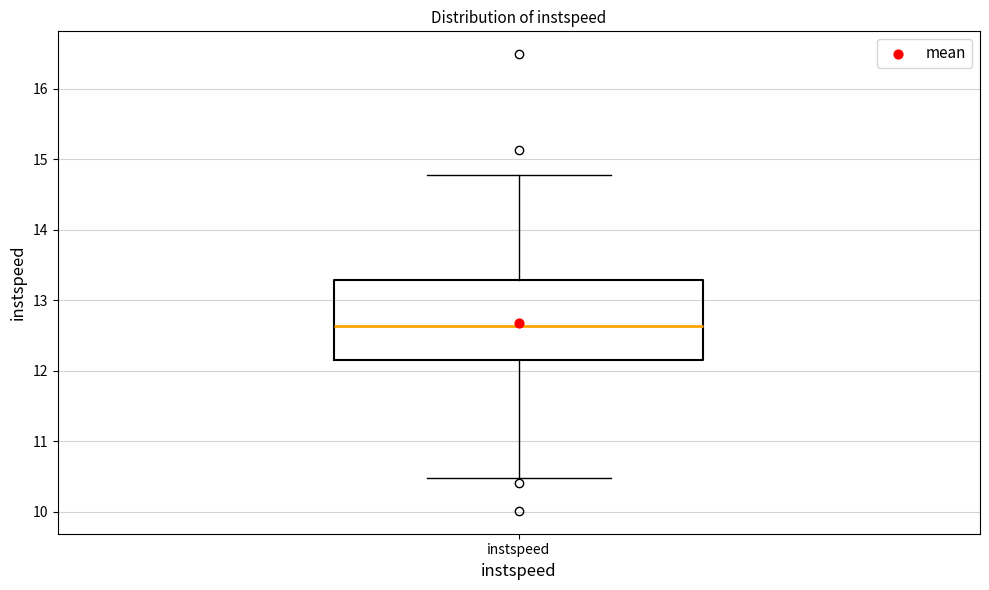

Transcribe this box plot: give where the median line is, the range the box spans, and where the two whiskers end, as read against the y-axis. The values are not printed on the chart, so give them approximately, as read against the axis.

median 12.6, box 12.1 to 13.3, whiskers 10.5 to 14.8